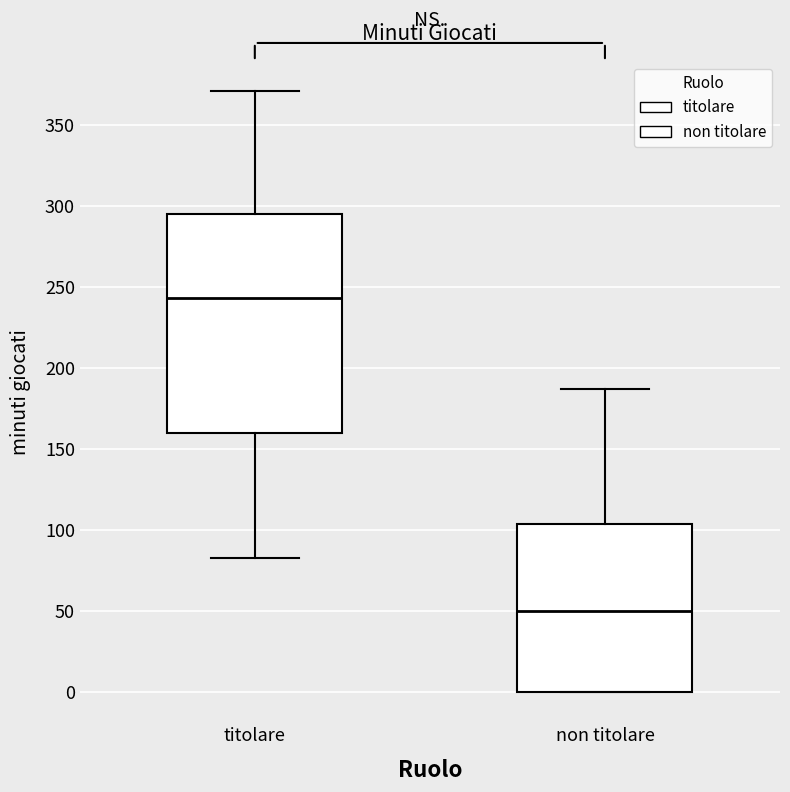

Where does the median line of the box for non titolare sit on the y-axis? The values are not printed on the chart, so give them approximately, as read against the axis.

50